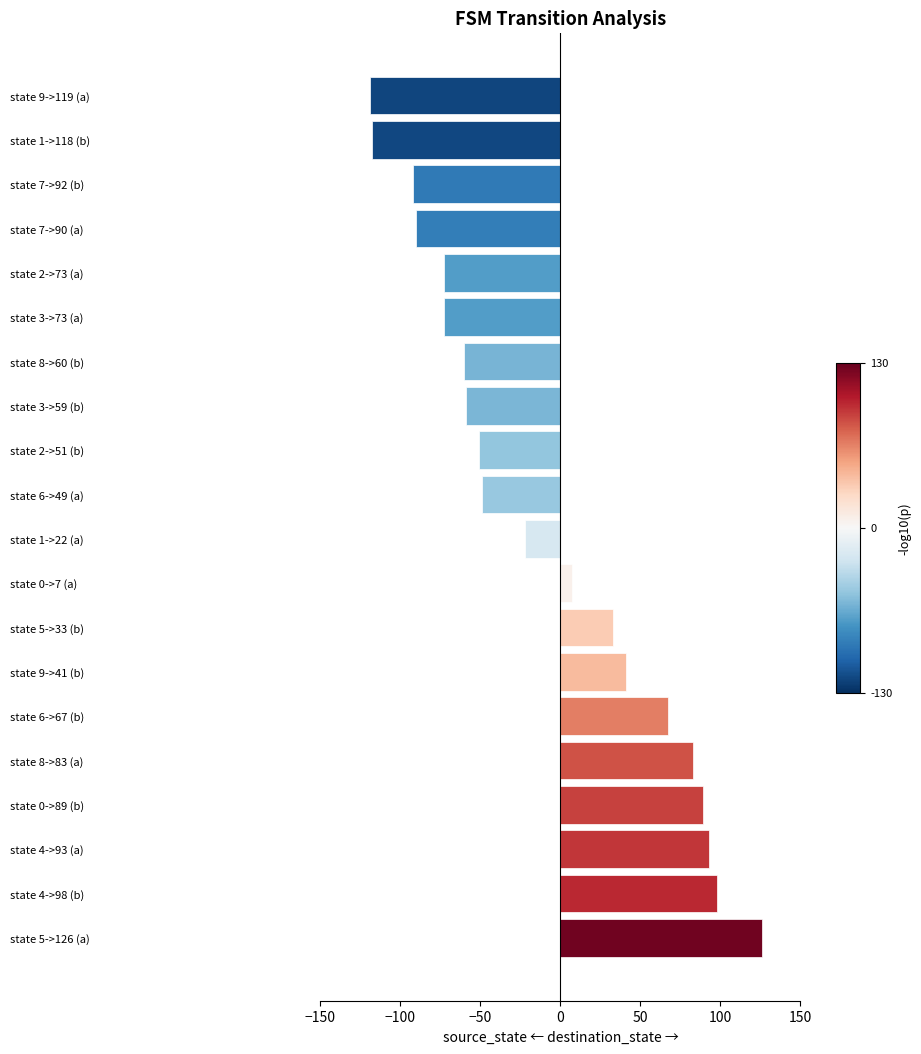

Between state 3->73 (a) and state 0->7 (a), which is larger?

state 0->7 (a)